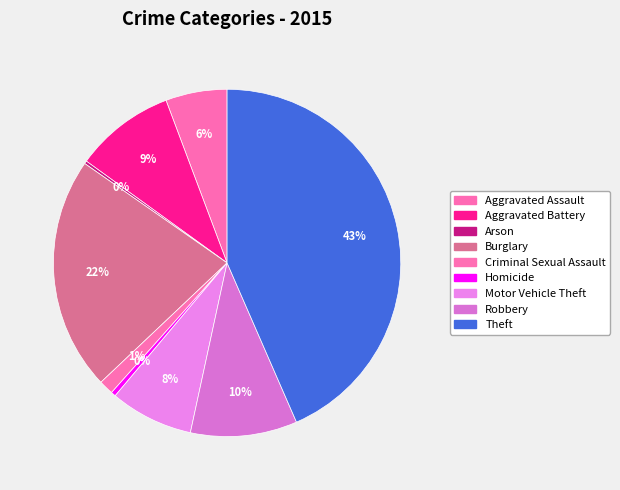

Rank the categories by value from highest to lowest.

Theft, Burglary, Robbery, Aggravated Battery, Motor Vehicle Theft, Aggravated Assault, Criminal Sexual Assault, Homicide, Arson